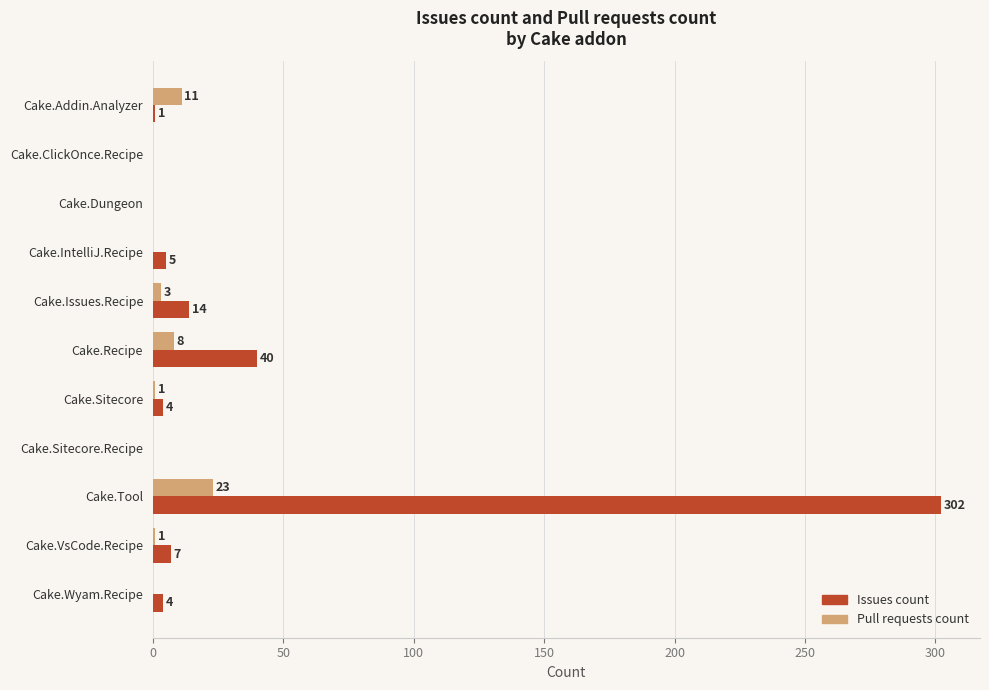

What is the sum of all Pull requests count values?

47